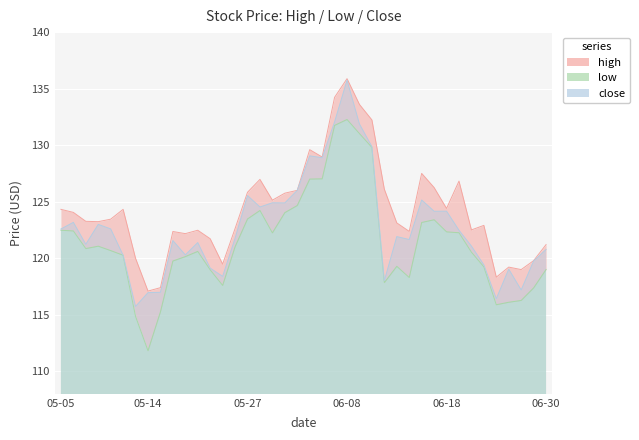

What is the greatest value displayed?

135.9